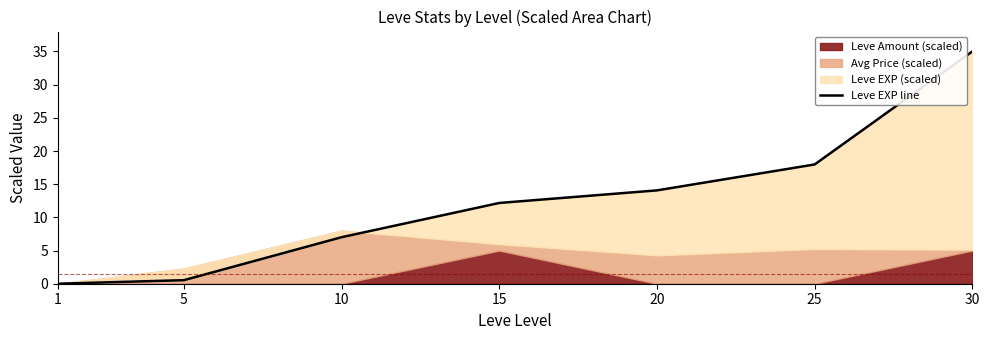

What is the greatest value displayed?

35.0